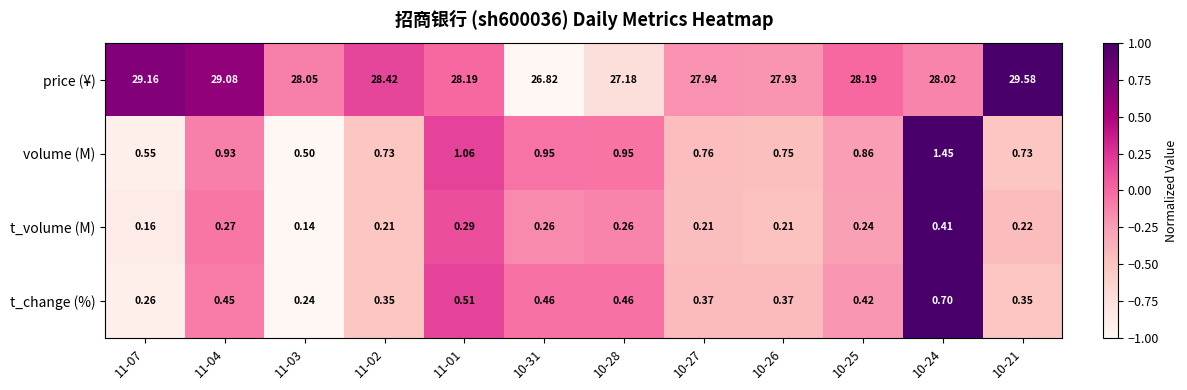

Which series has the widest spread of values?

price (¥)